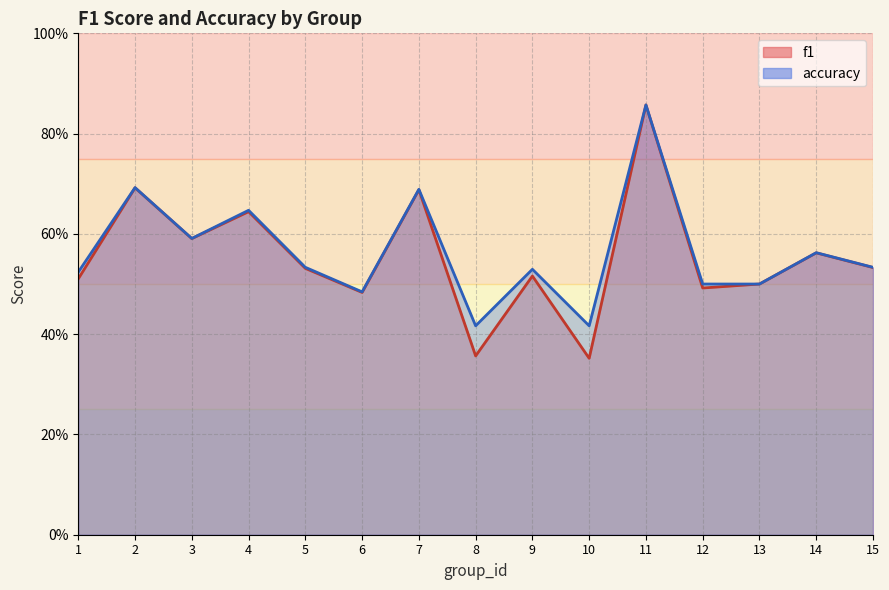

What is the difference between the second highest and minimum values in the accuracy series?

0.3